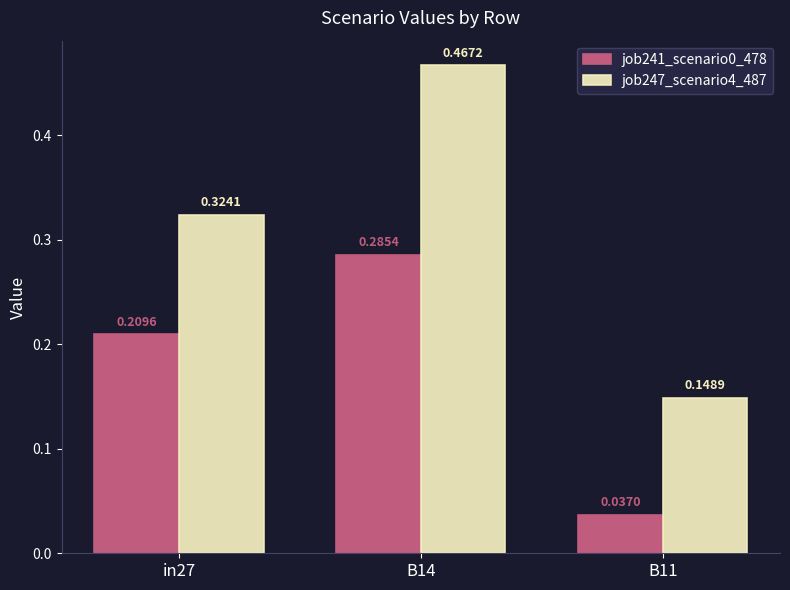

Which series has the largest range (max minus min)?

job247_scenario4_487